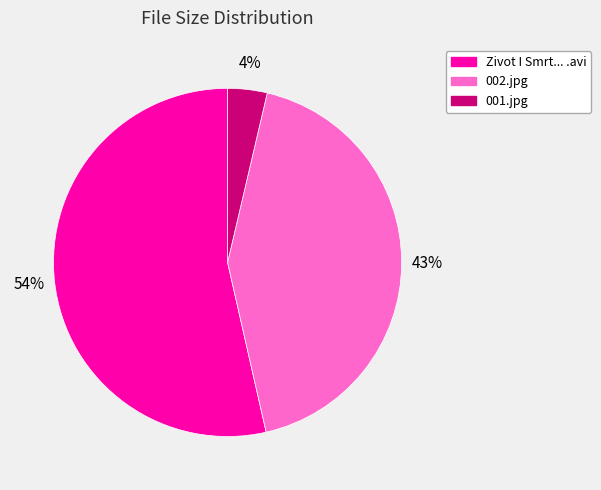

Is there any slice that represents more than half of the pie?

Yes